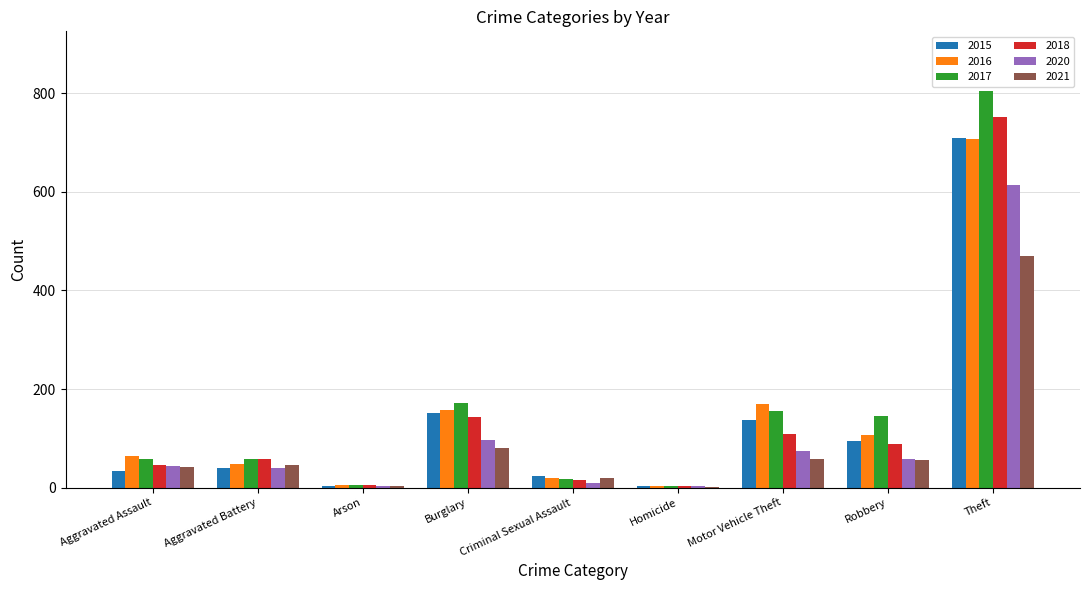

Count the number of categories in the chart.

9